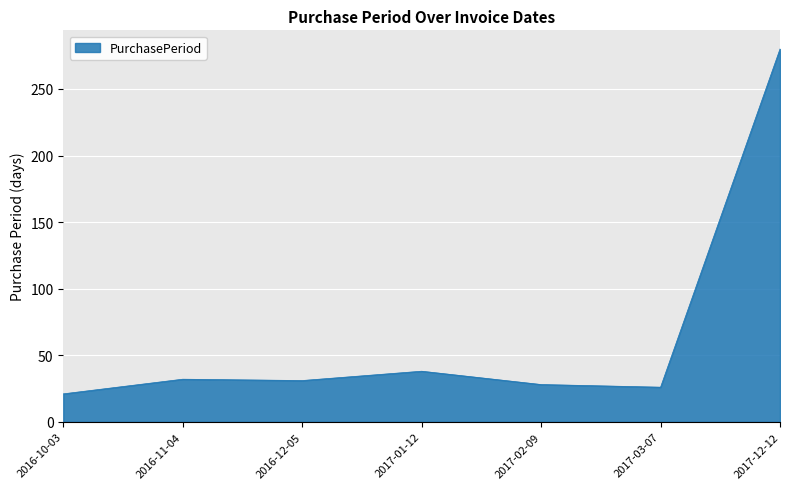

What is the sum of the values at 2017-12-12 and 2016-11-04?

312